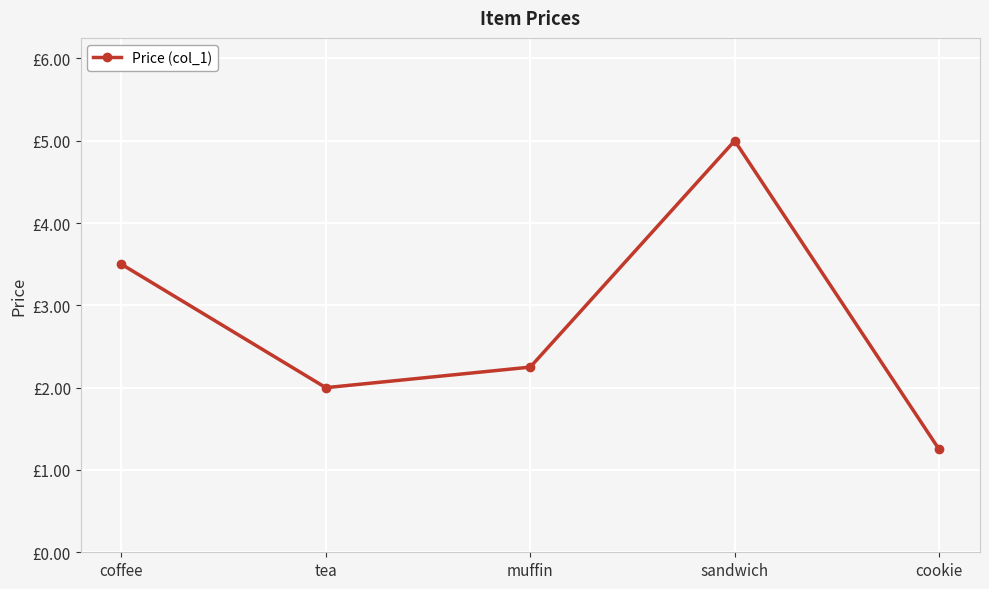

Which has a higher value, muffin or coffee?

coffee